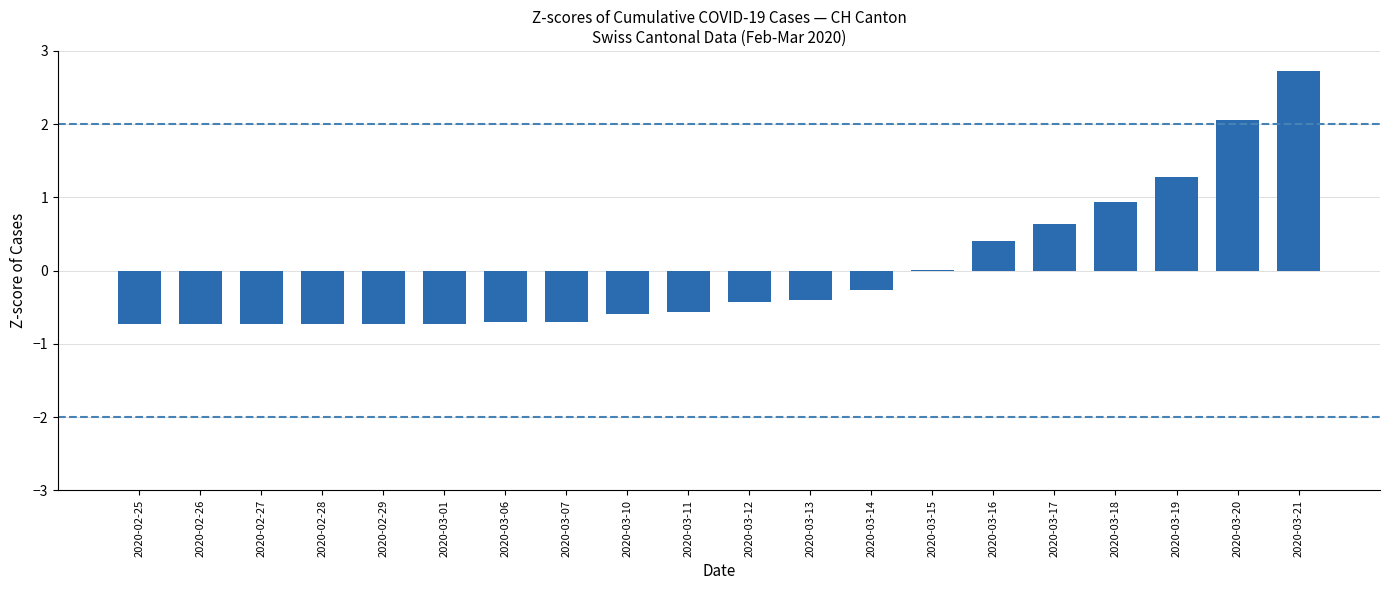

What is the change in value from 2020-03-07 to 2020-03-17?

+1.3